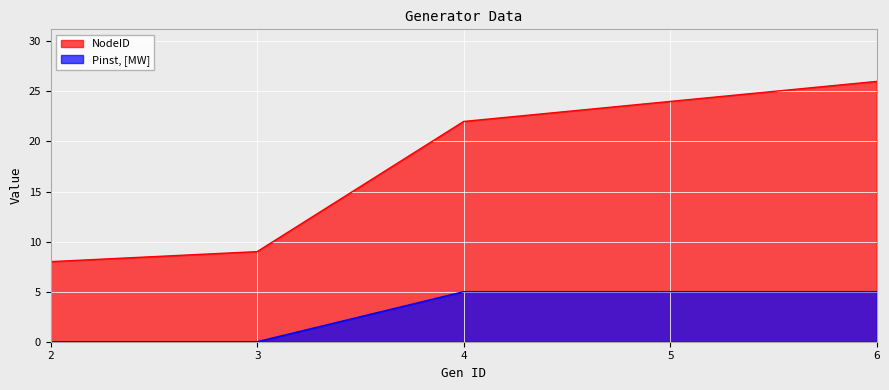

What is the difference between the maximum and minimum values in the NodeID series?

18